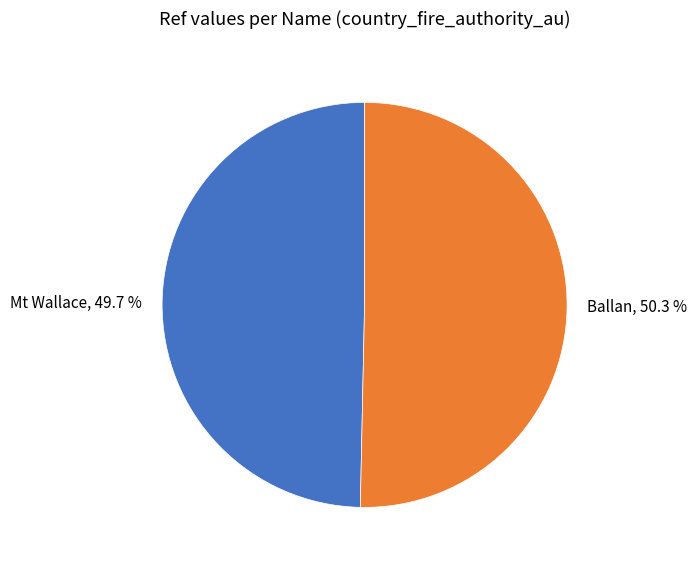

What percentage is the Ballan slice, to the nearest percent?

50%